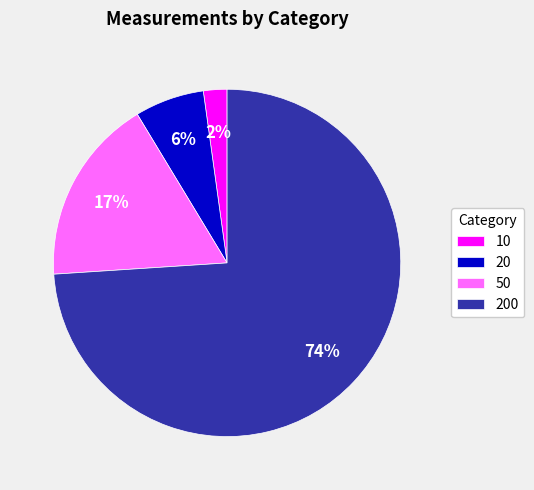

Count the number of slices in the pie.

4